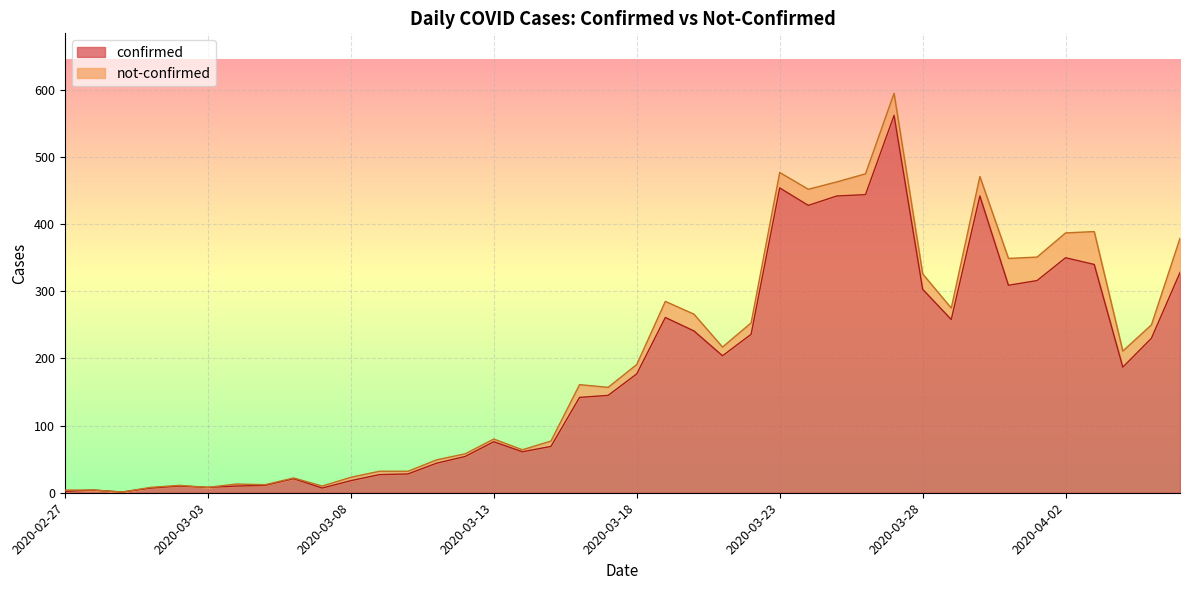

How many lines are shown in the chart?

2